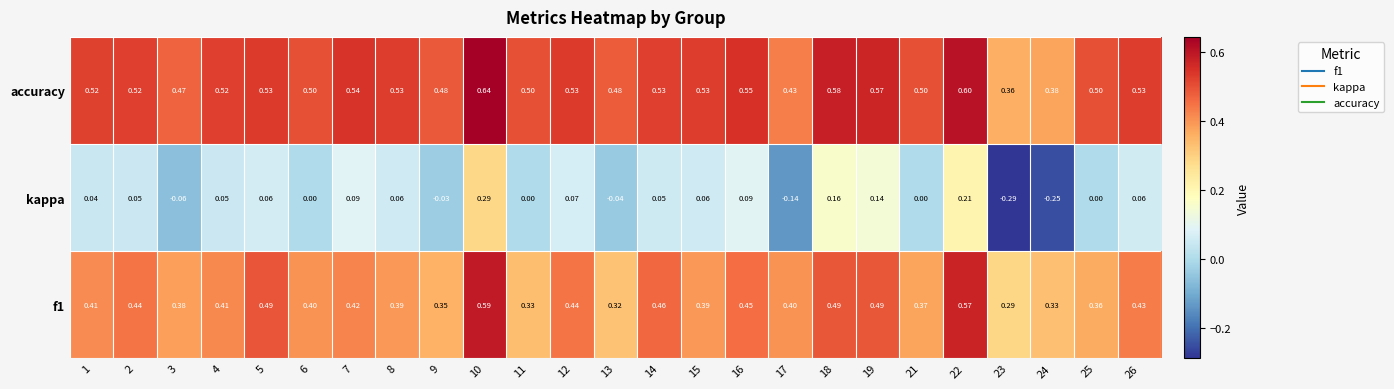

Which series has the largest range (max minus min)?

kappa